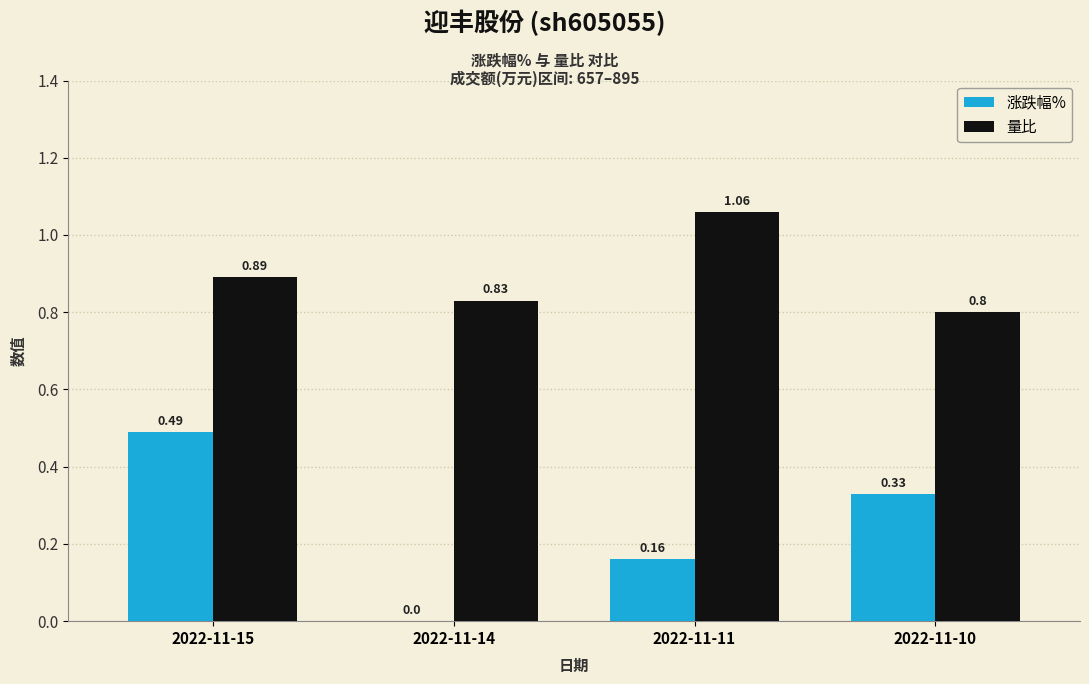

True or false: 量比 has a value of 1.1 at 2022-11-10.

False